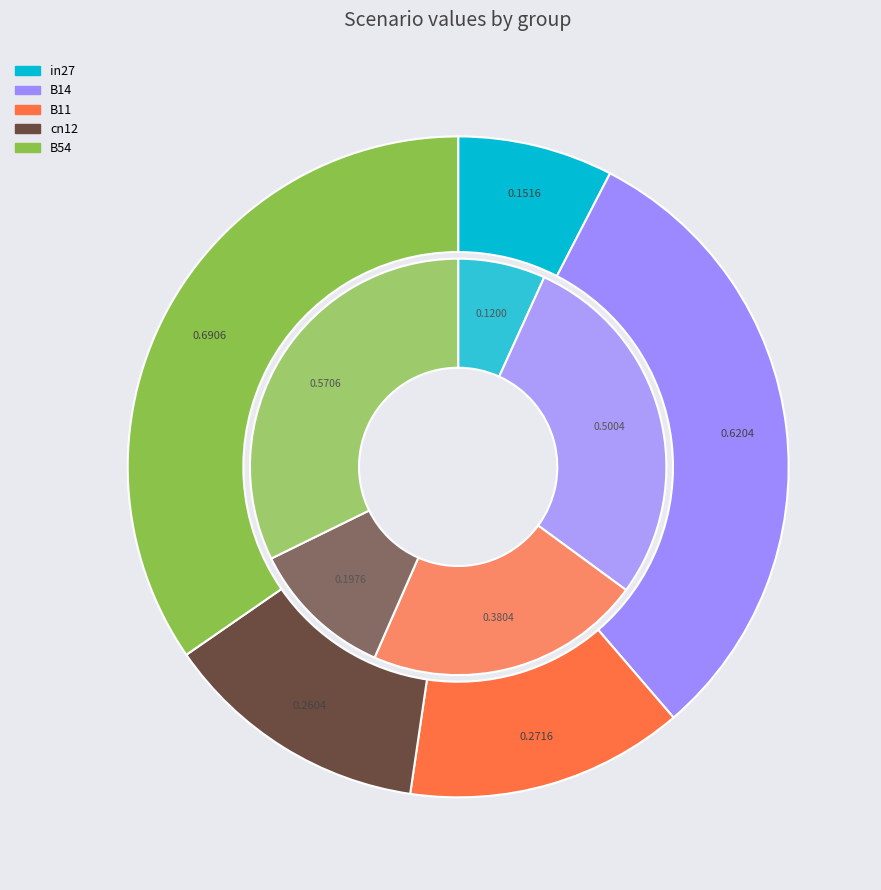

What percentage is the B54 slice, to the nearest percent?

35%